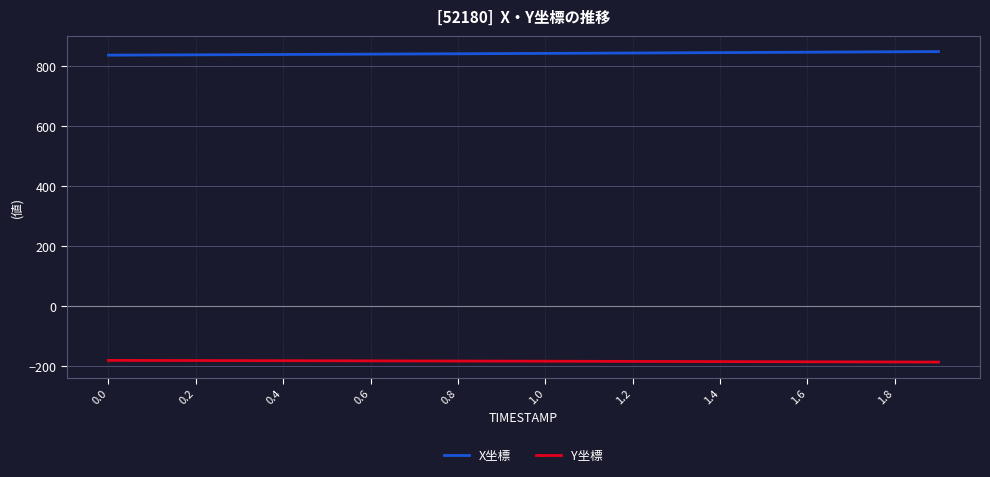

What are all the series names shown in the legend?

X坐標, Y坐標